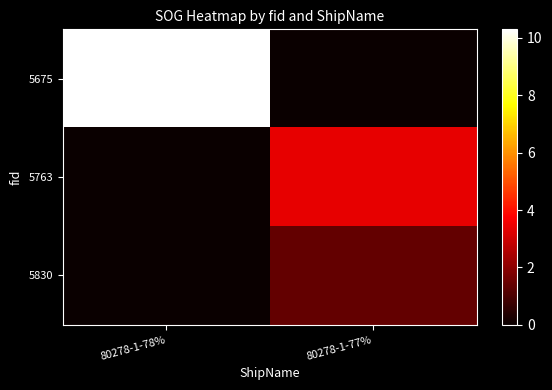

What is the difference between the highest and lowest values at 80278-1-77%?

3.4